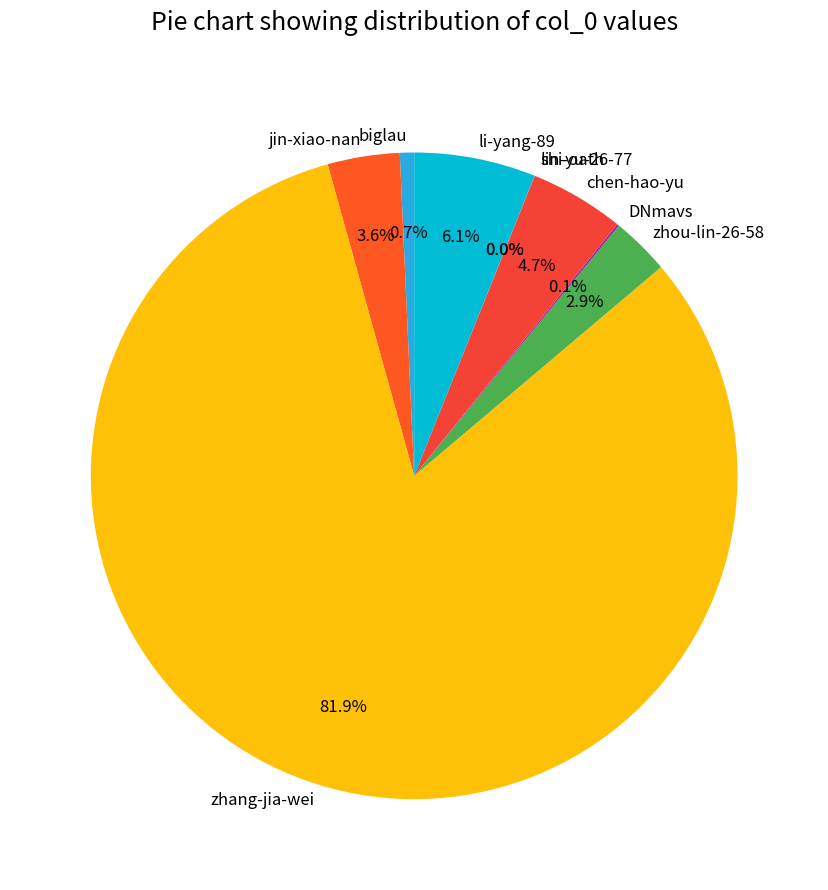

Which slice represents more than half of the pie?

zhang-jia-wei